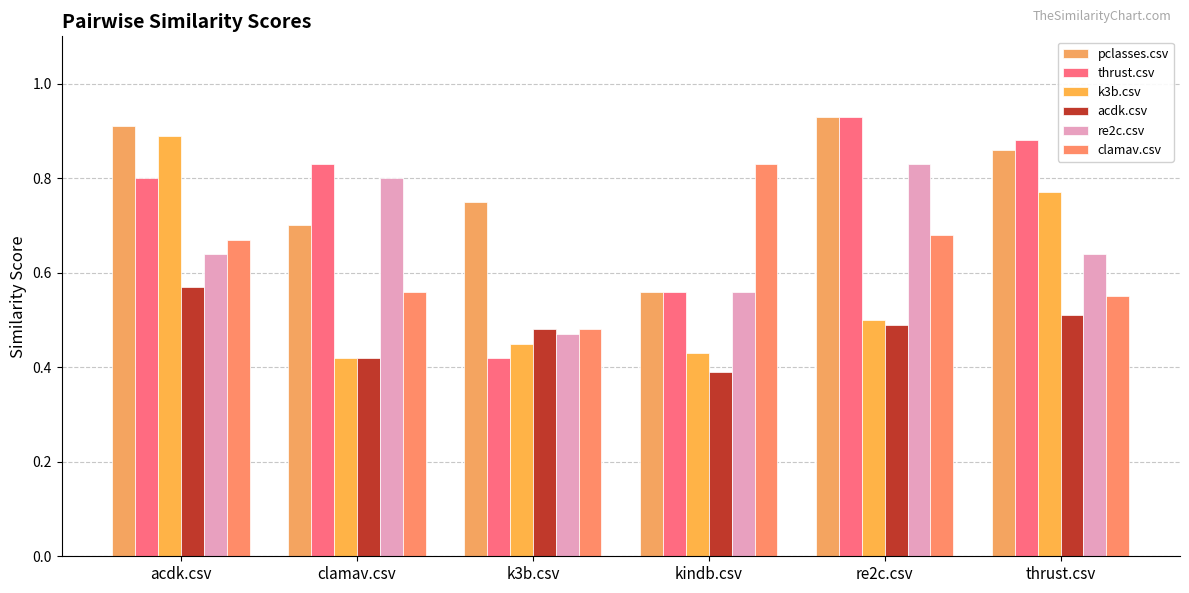

How many re2c.csv values are between 0 and 1?

6